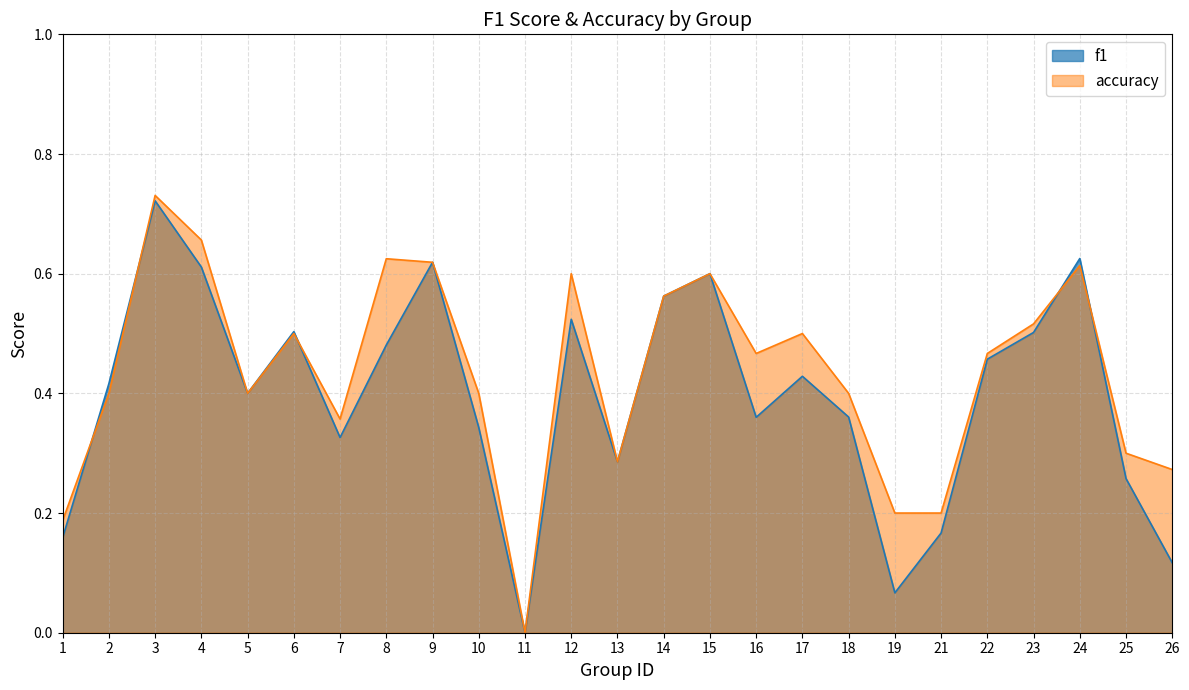

Is the value of f1 at 12 greater than the value of accuracy at 21?

Yes